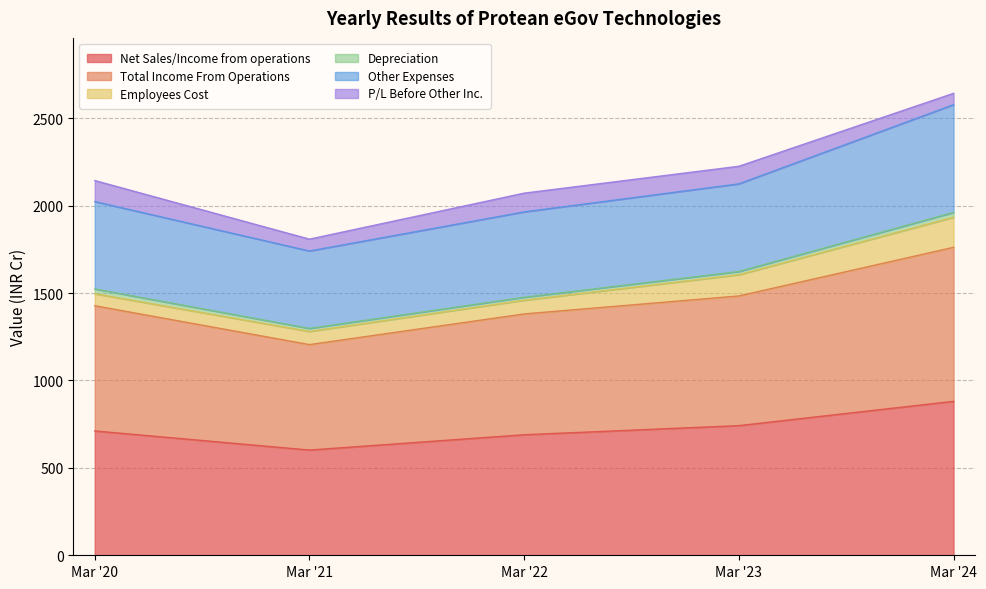

How many lines are shown in the chart?

6